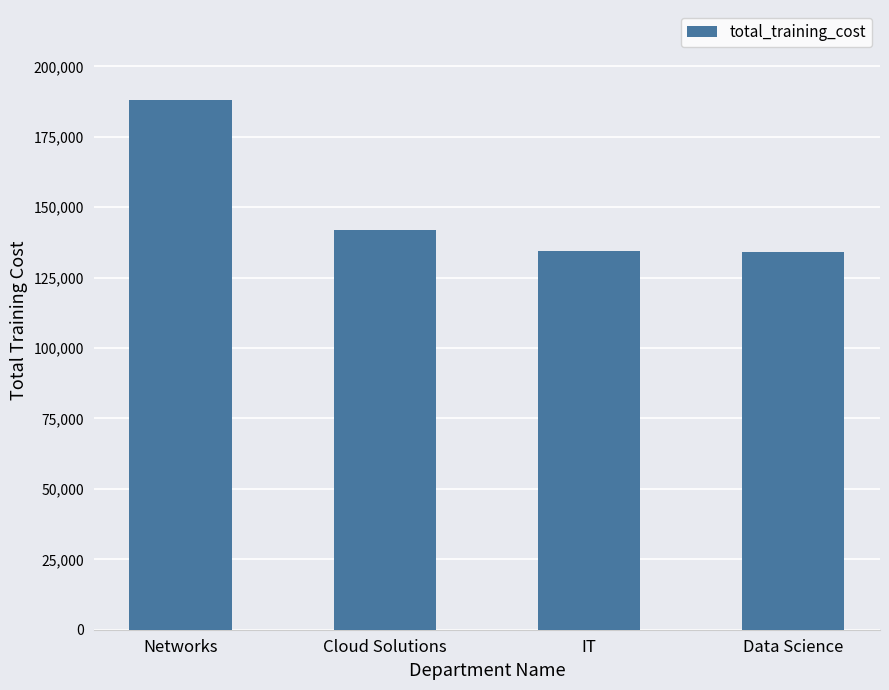

Which has a higher value, Data Science or Cloud Solutions?

Cloud Solutions